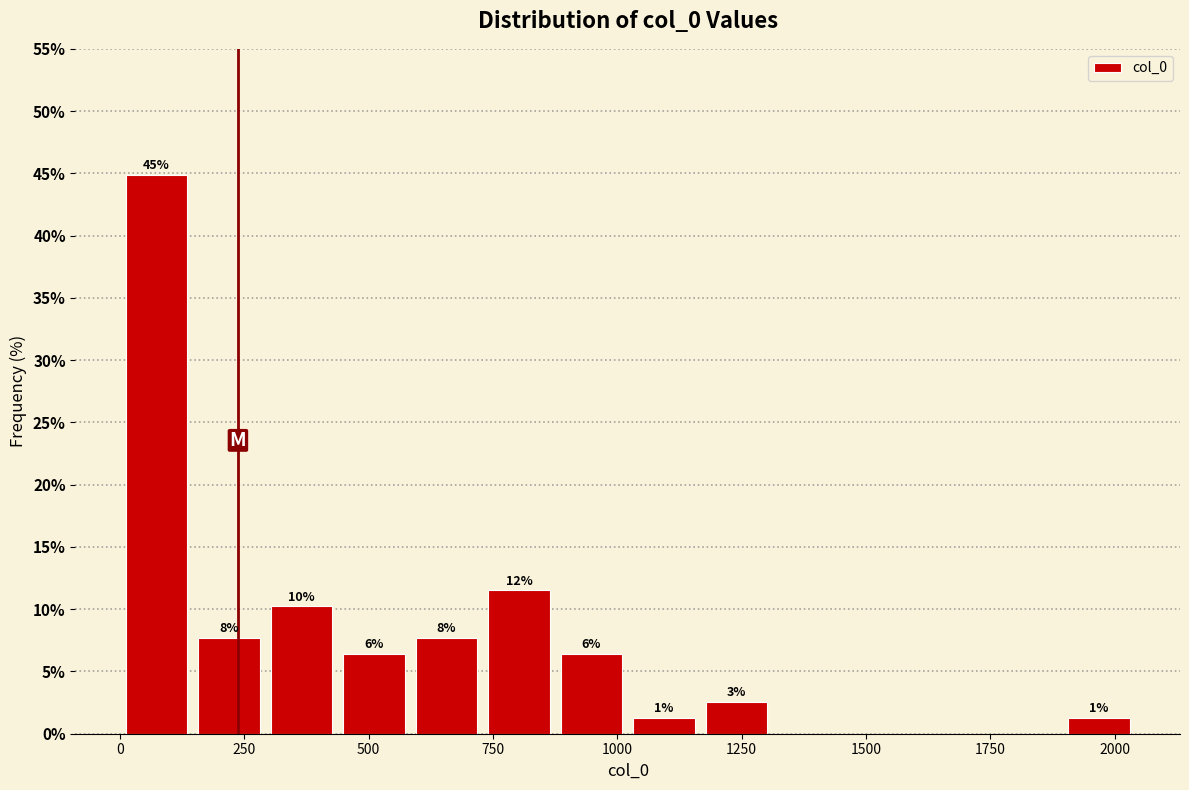

Read against the x-axis, roughly where is the centre of the tallest bar?

50